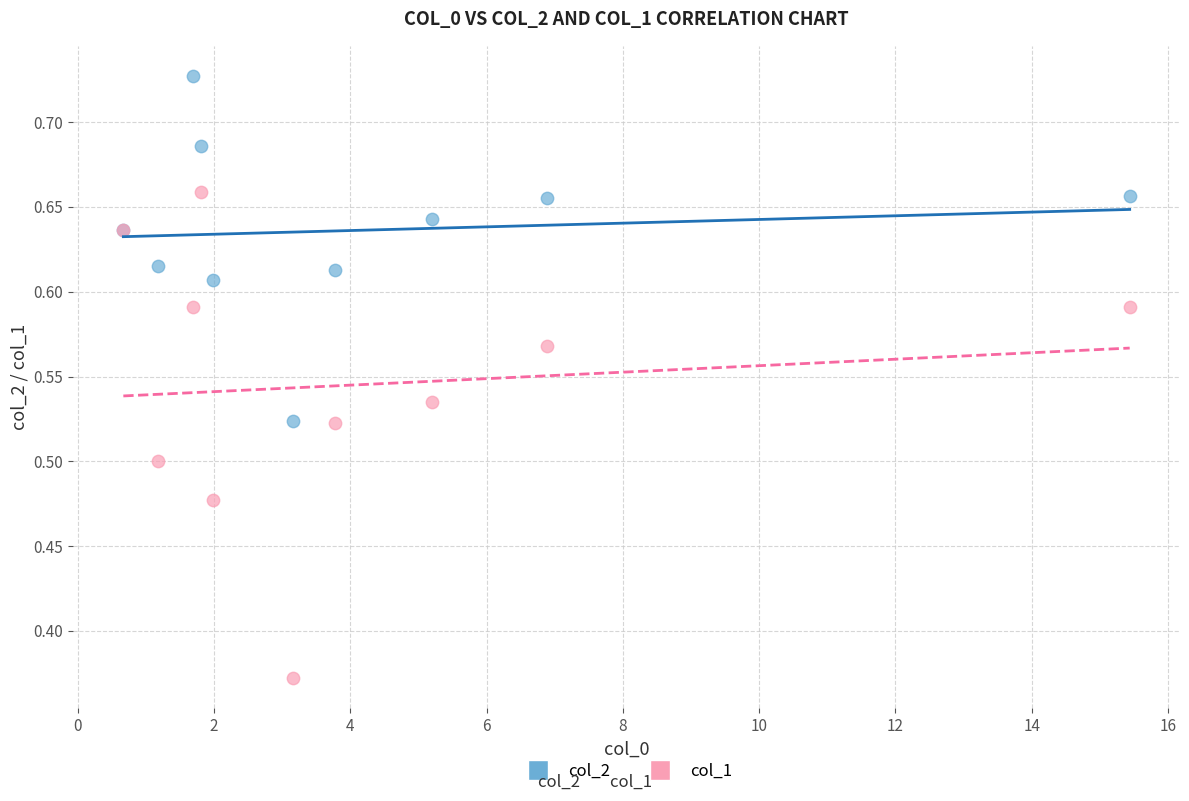

What are all the series names shown in the legend?

col_2, col_1